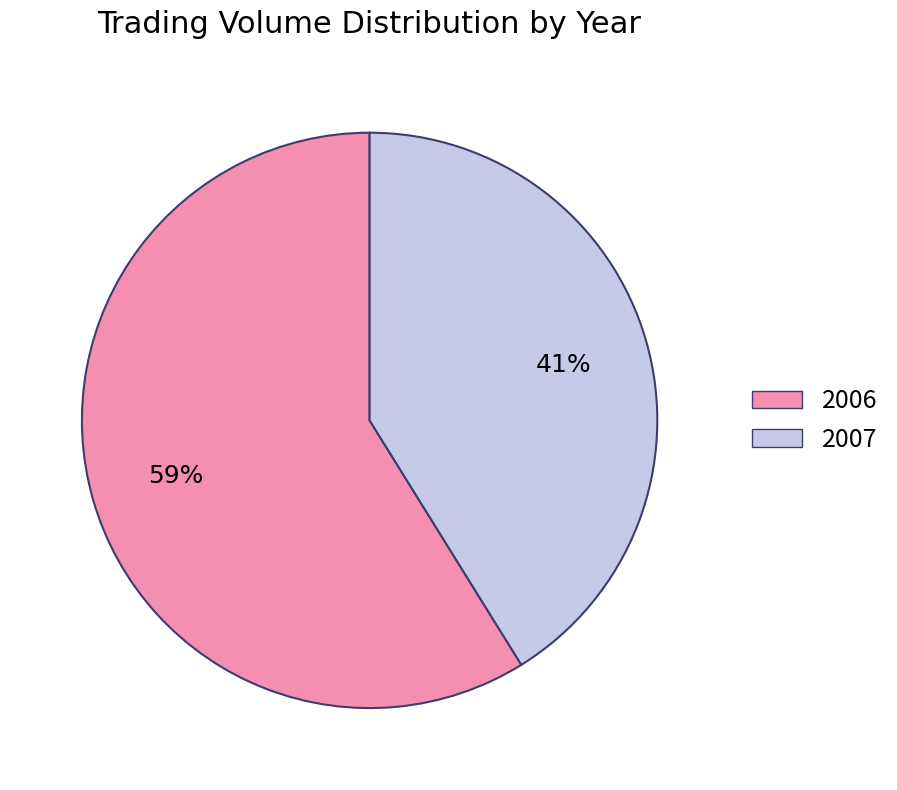

Is it true that 2006 is 48% of the pie?

False